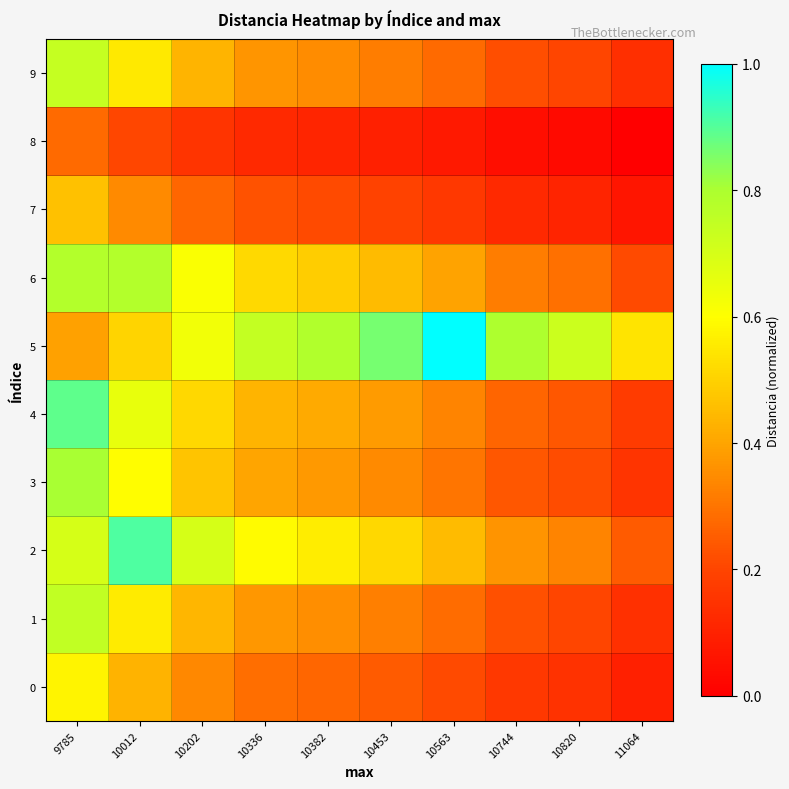

Reading right to left, transcribe all the data shown in this chart.

0: 11064=0.1	10820=0.1	10744=0.2	10563=0.2	10453=0.2	10382=0.3	10336=0.3	10202=0.3	10012=0.4	9785=0.6
1: 11064=0.1	10820=0.2	10744=0.2	10563=0.3	10453=0.3	10382=0.4	10336=0.4	10202=0.4	10012=0.6	9785=0.7
2: 11064=0.2	10820=0.3	10744=0.4	10563=0.5	10453=0.5	10382=0.6	10336=0.6	10202=0.7	10012=0.9	9785=0.7
3: 11064=0.2	10820=0.2	10744=0.2	10563=0.3	10453=0.3	10382=0.4	10336=0.4	10202=0.5	10012=0.6	9785=0.8
4: 11064=0.2	10820=0.2	10744=0.3	10563=0.3	10453=0.4	10382=0.4	10336=0.4	10202=0.5	10012=0.7	9785=0.9
5: 11064=0.5	10820=0.7	10744=0.8	10563=1.0	10453=0.9	10382=0.8	10336=0.7	10202=0.6	10012=0.5	9785=0.4
6: 11064=0.2	10820=0.3	10744=0.3	10563=0.4	10453=0.5	10382=0.5	10336=0.5	10202=0.6	10012=0.8	9785=0.8
7: 11064=0.1	10820=0.1	10744=0.1	10563=0.2	10453=0.2	10382=0.2	10336=0.2	10202=0.3	10012=0.3	9785=0.5
8: 11064=0.0	10820=0.0	10744=0.0	10563=0.1	10453=0.1	10382=0.1	10336=0.1	10202=0.2	10012=0.2	9785=0.3
9: 11064=0.1	10820=0.2	10744=0.2	10563=0.3	10453=0.3	10382=0.3	10336=0.4	10202=0.4	10012=0.6	9785=0.7